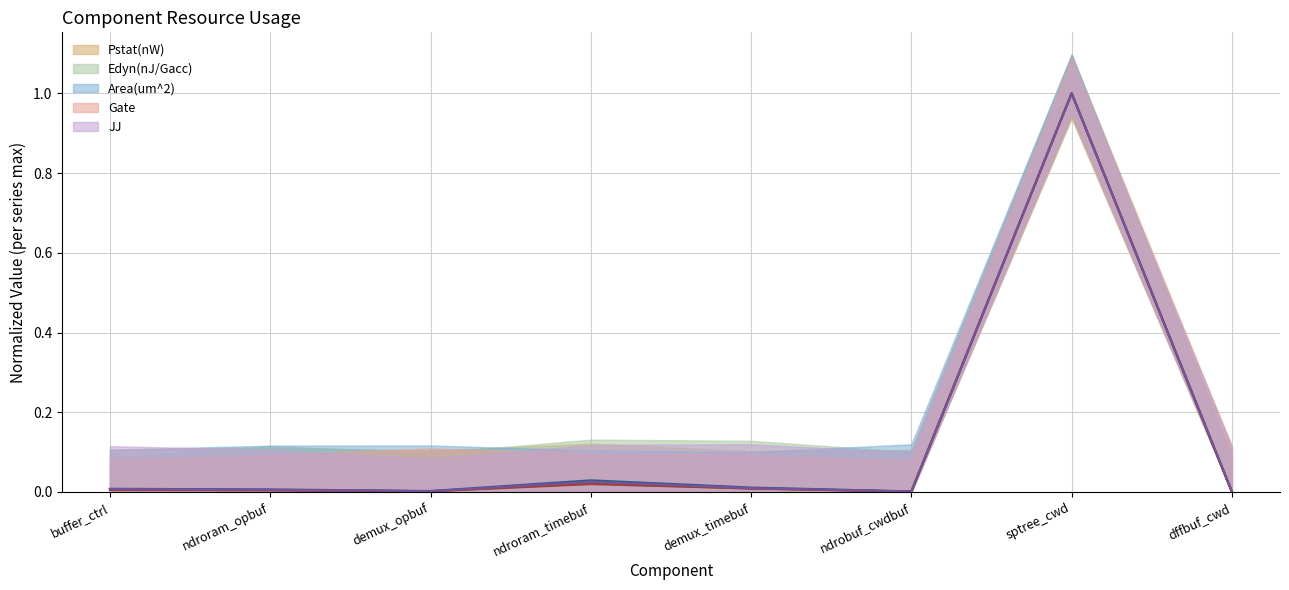

At which category does JJ reach its first local valley?

demux_opbuf